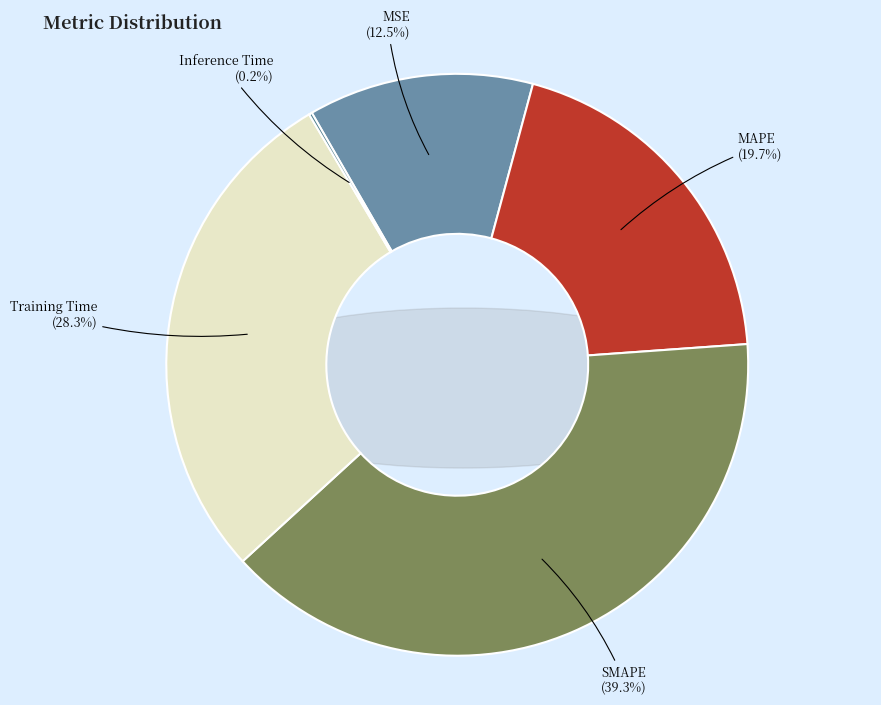

What percentage is the MSE slice, to the nearest percent?

13%